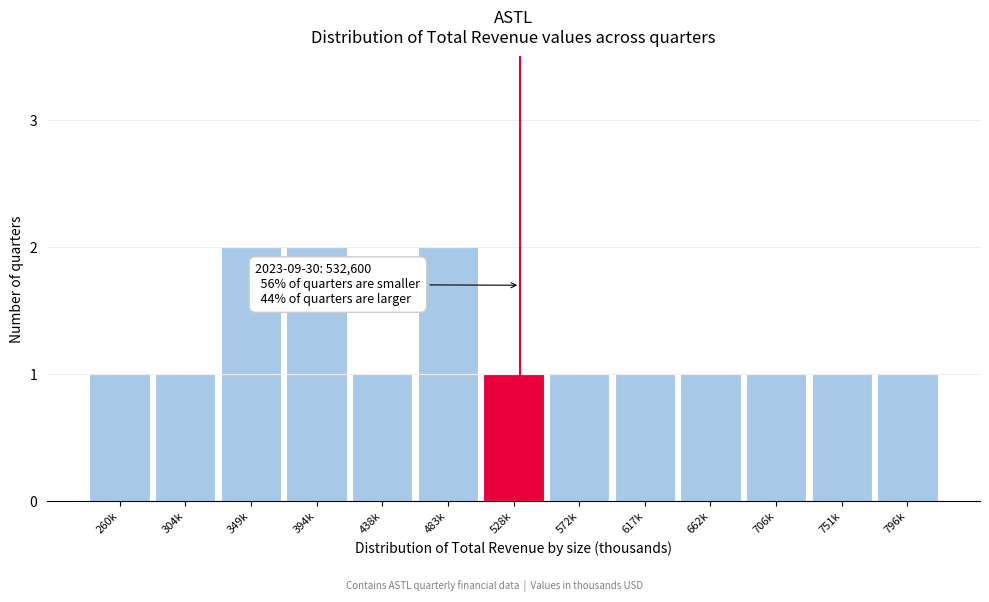

Reading left to right, transcribe all the data shown in this chart.

1	1	2	2	1	2	1	1	1	1	1	1	1